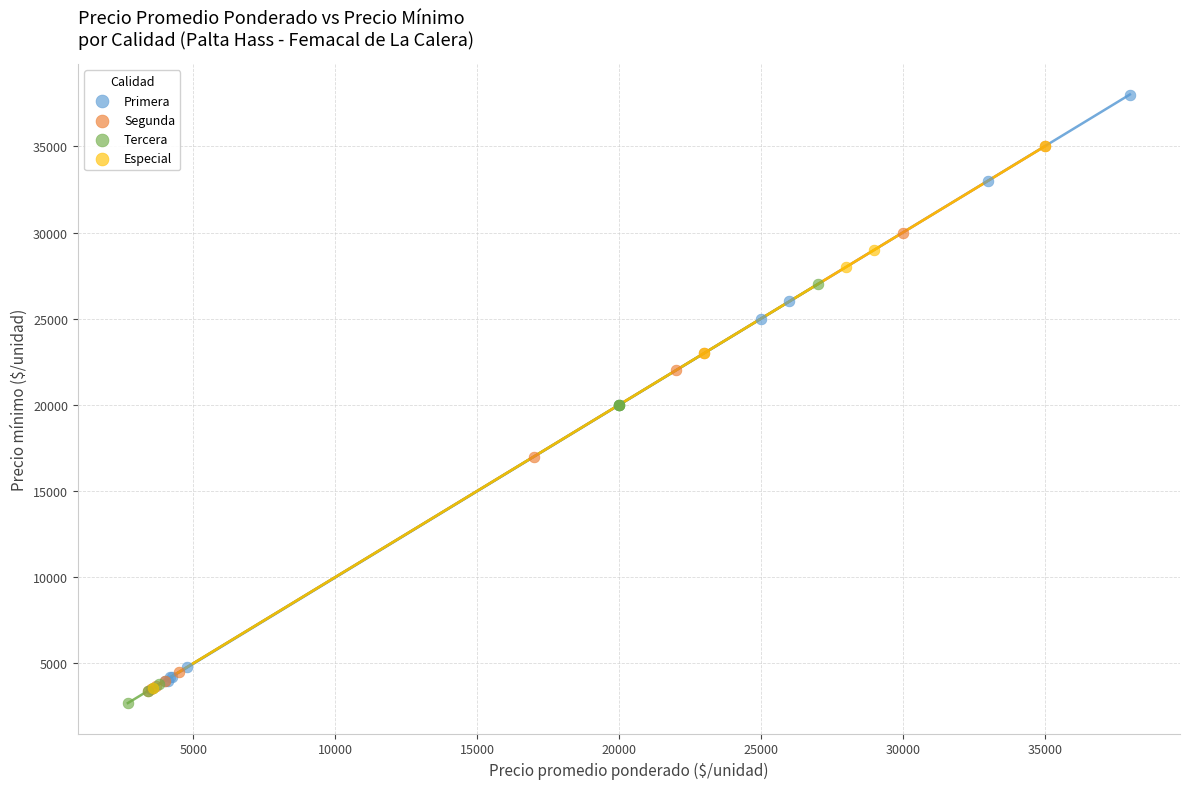

Which series has the widest spread of Y values?

Primera